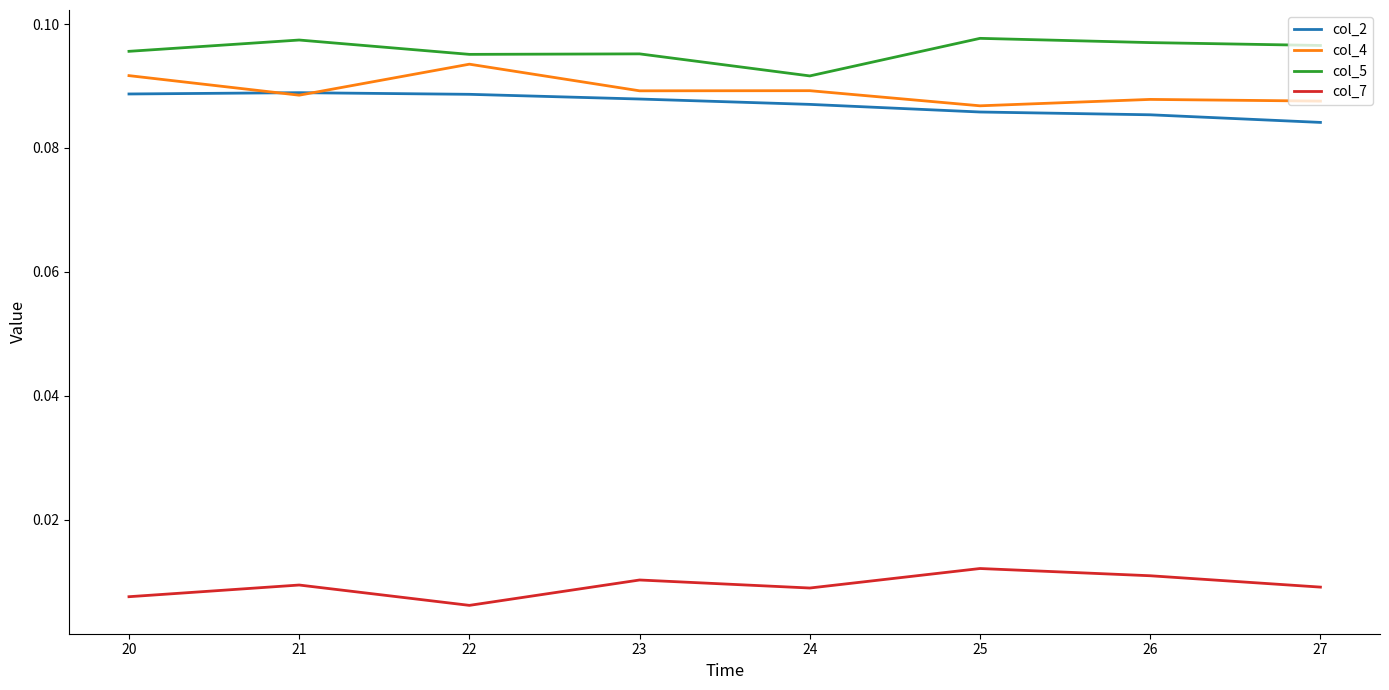

What is the total value across all series at 25?

0.3